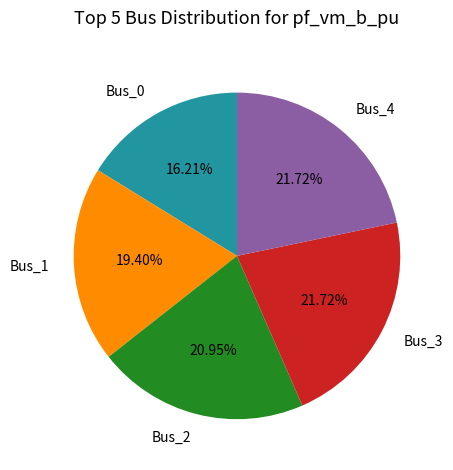

To the nearest percent, what is the difference between the largest and smallest slice percentages?

6%